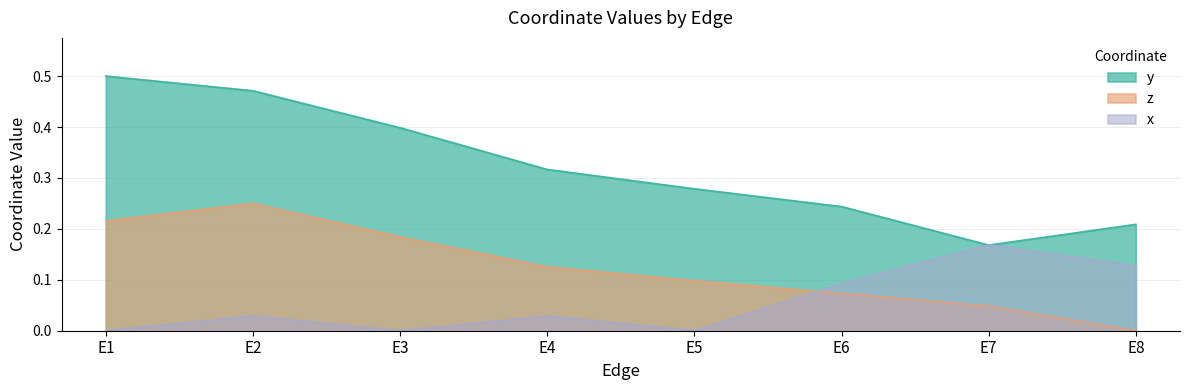

What is the value of the y point at the 2nd from the left?

0.5